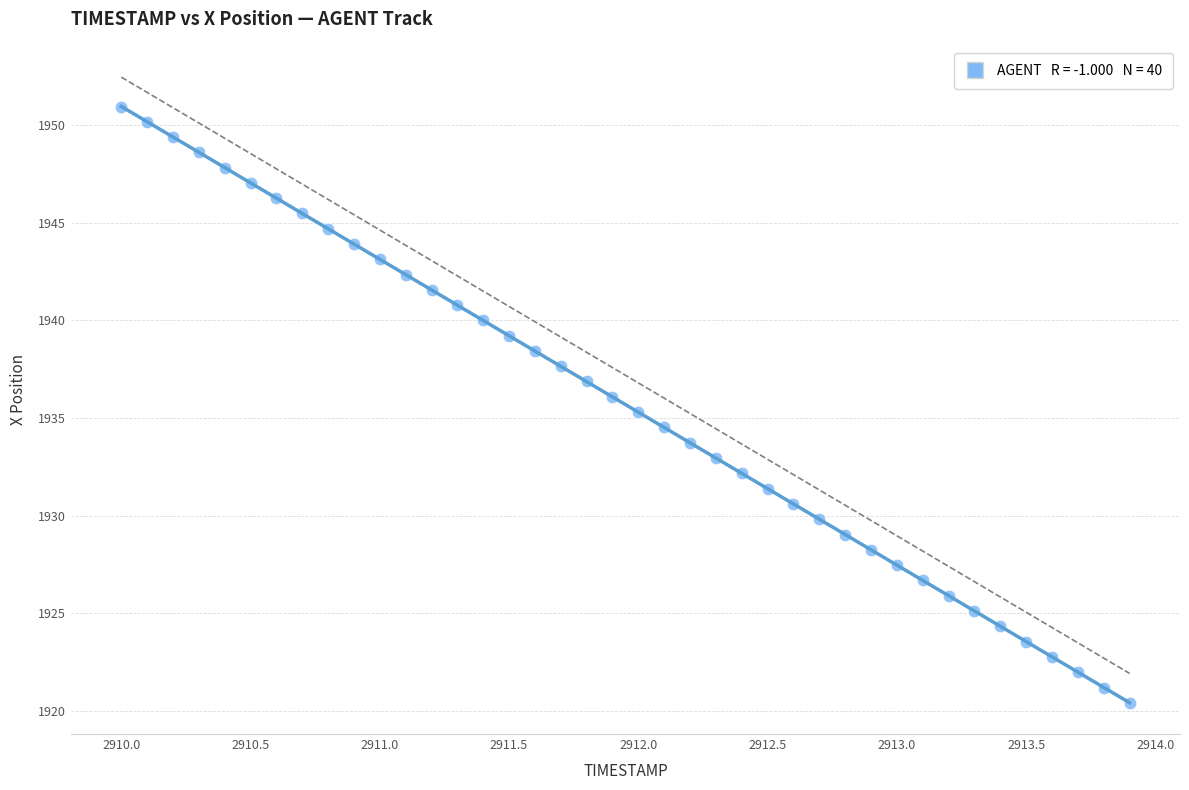

What is the range of Y values (max minus min)?

30.5